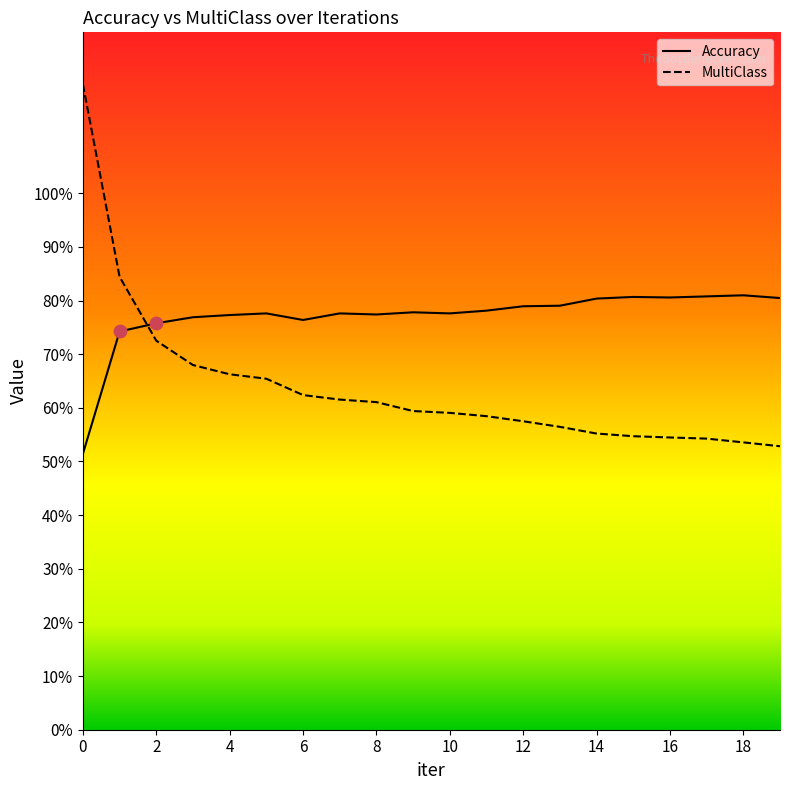

What is the total value across all series at 8?

1.4